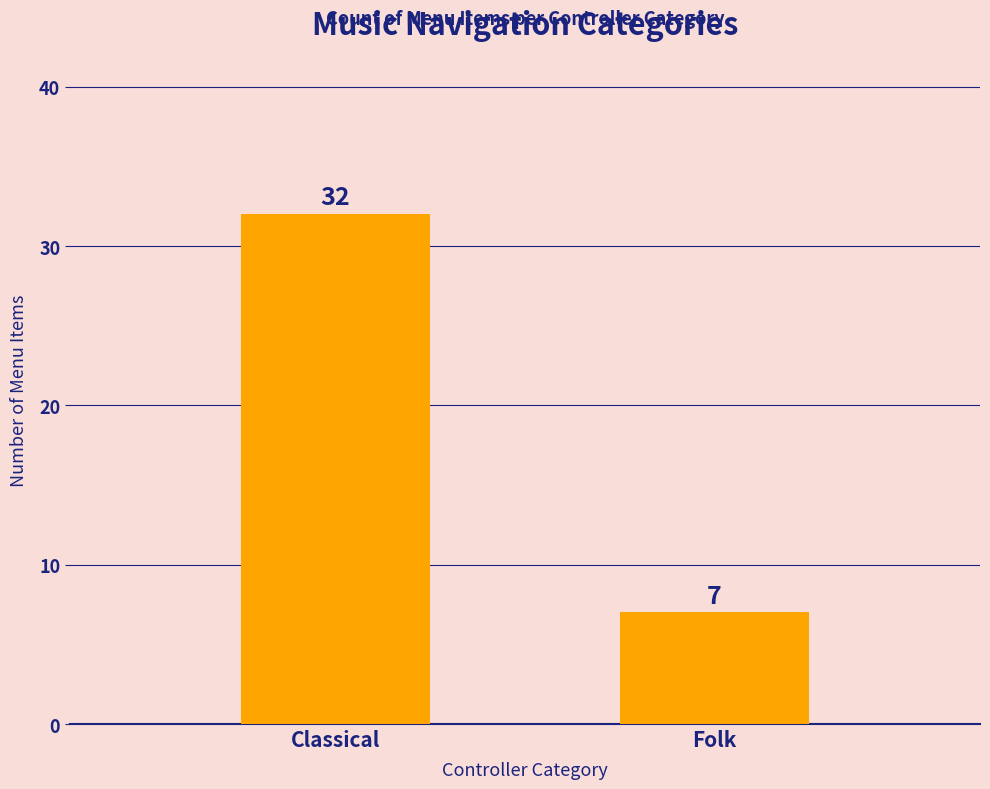

What is the difference between the maximum and minimum values?

25